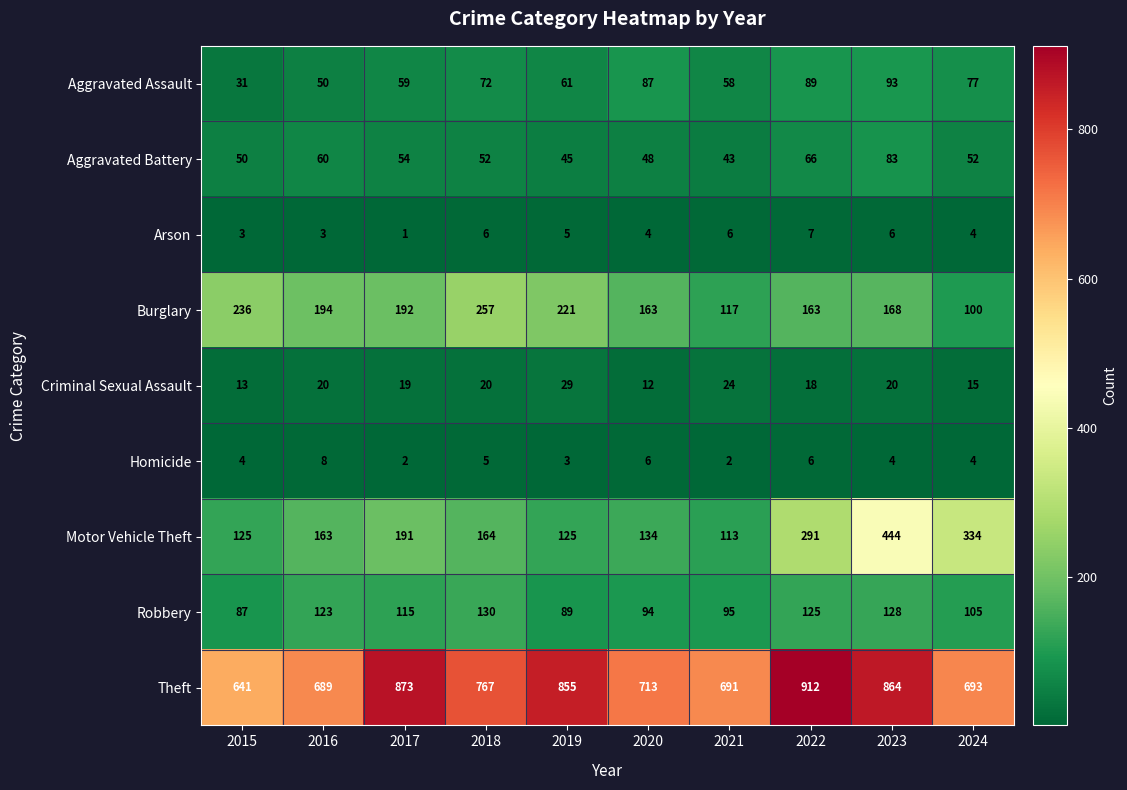

Read the Burglary value at 2024, to the nearest 50.

100